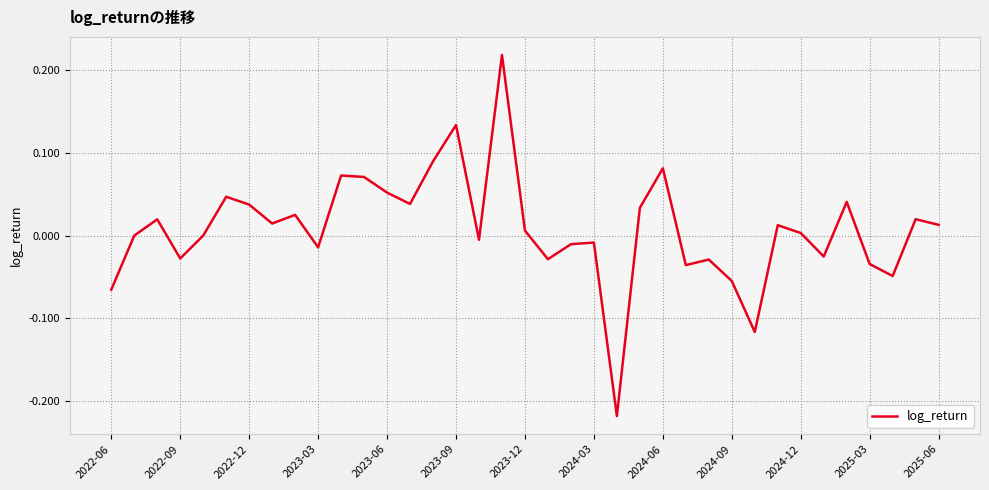

How many lines are shown in the chart?

1